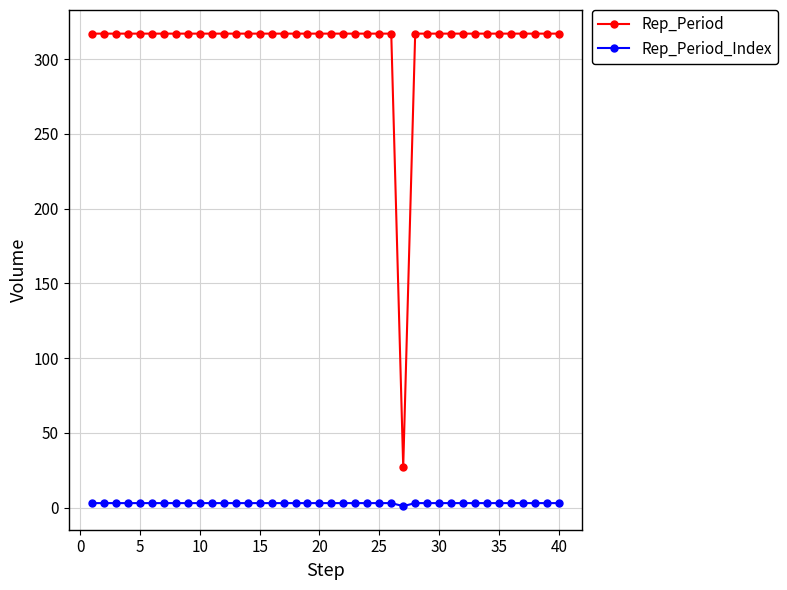

Which series has the largest range (max minus min)?

Rep_Period